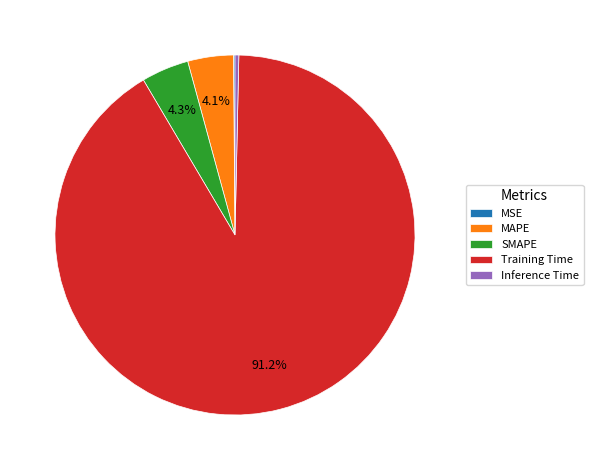

Is it true that Training Time is 99% of the pie?

False